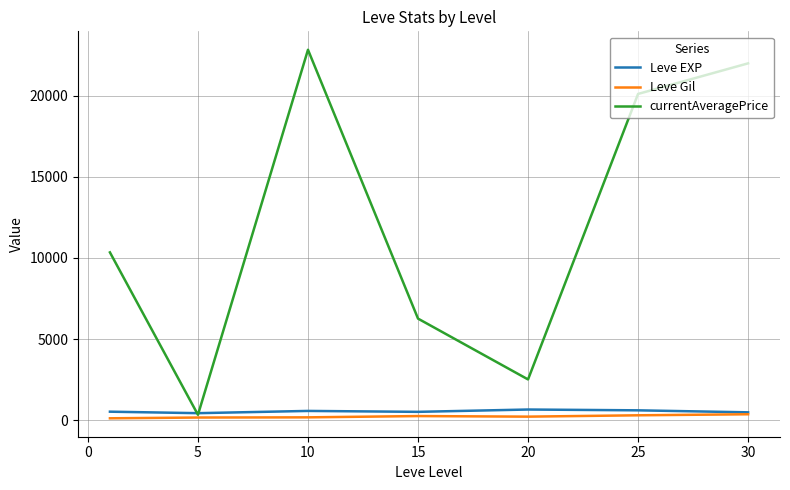

Which series has the largest range (max minus min)?

currentAveragePrice